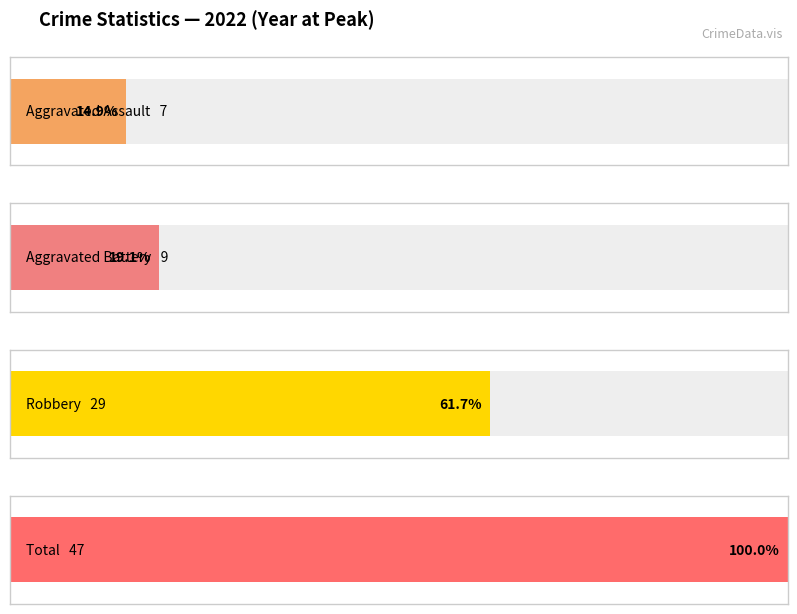

At 2023, list the series in order from smallest to largest.

Aggravated Assault, Aggravated Battery, Robbery, Total